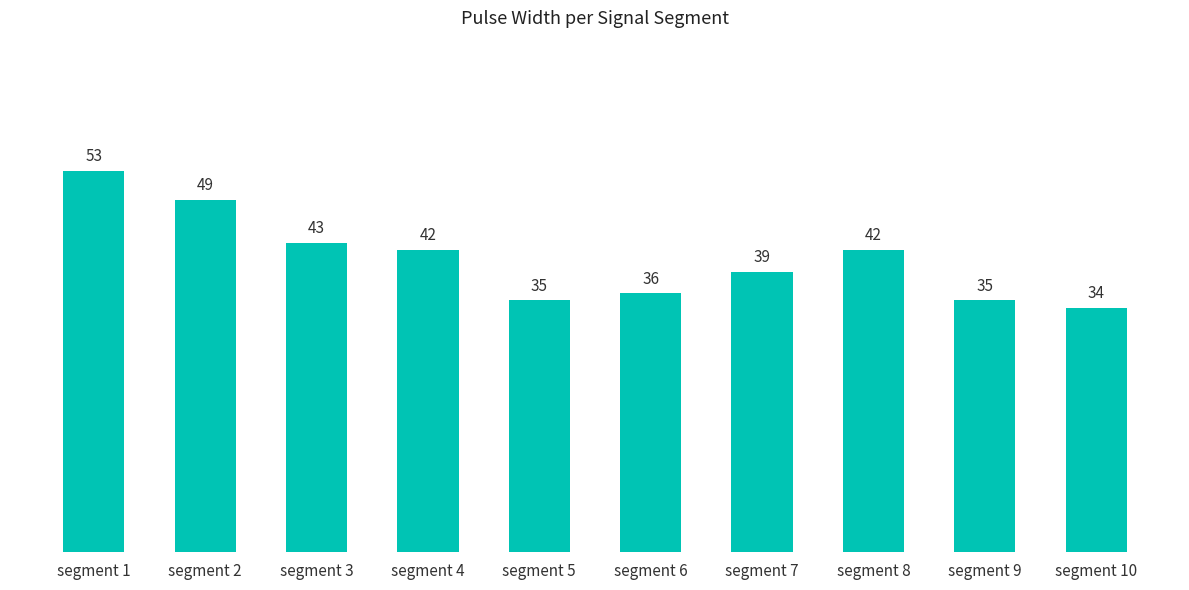

What is the minimum value shown in the chart?

34